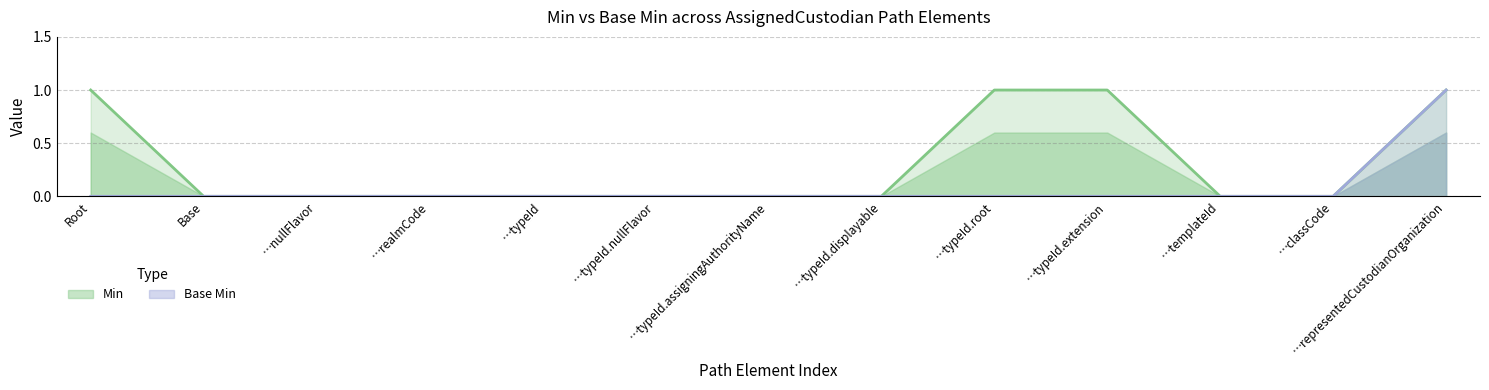

Reading right to left, what are all the values shown in this chart?

Min: 1	0	0	1	1	0	0	0	0	0	0	0	1
Base Min: 1	0	0	0	0	0	0	0	0	0	0	0	0